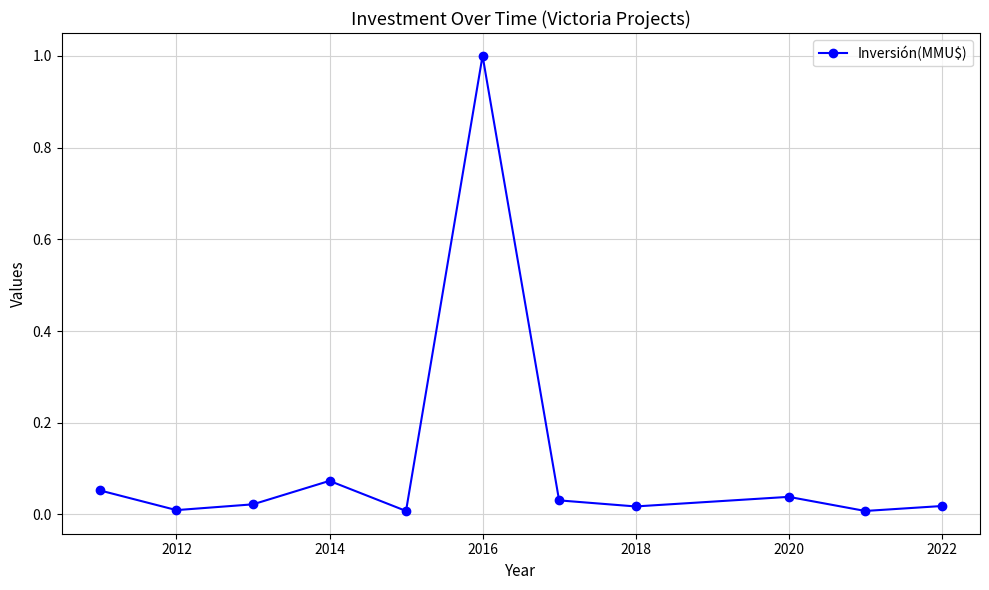

What is the sum of all values?

1.3